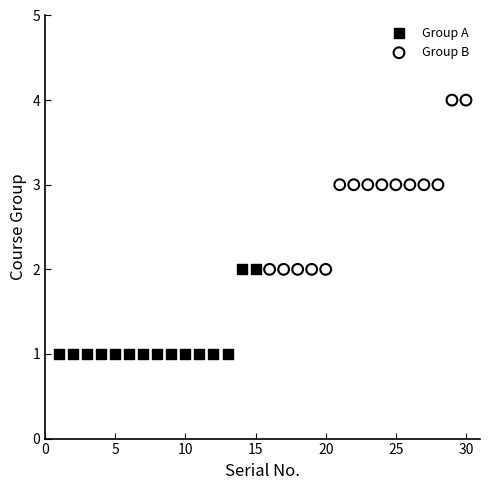

Which series reaches the maximum Y coordinate?

Group B